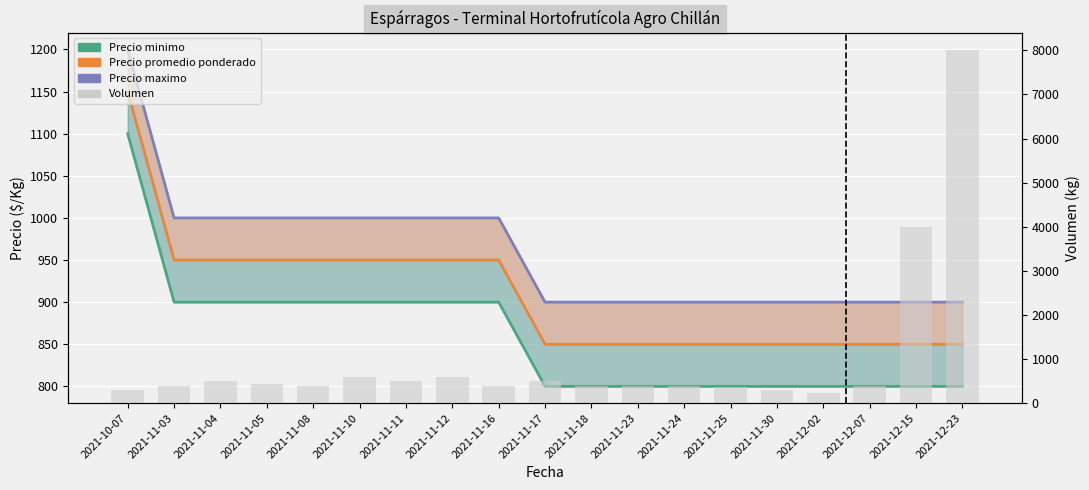

Rank the series by their maximum value, from highest to lowest.

Volumen, Precio maximo, Precio promedio ponderado, Precio minimo